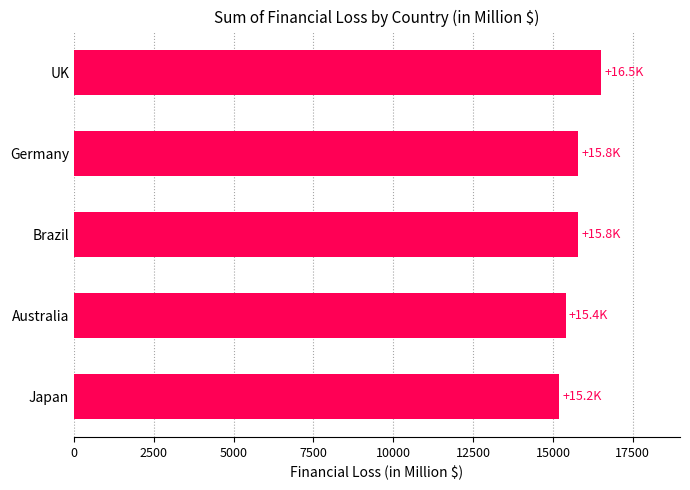

Does the chart contain any negative values?

No